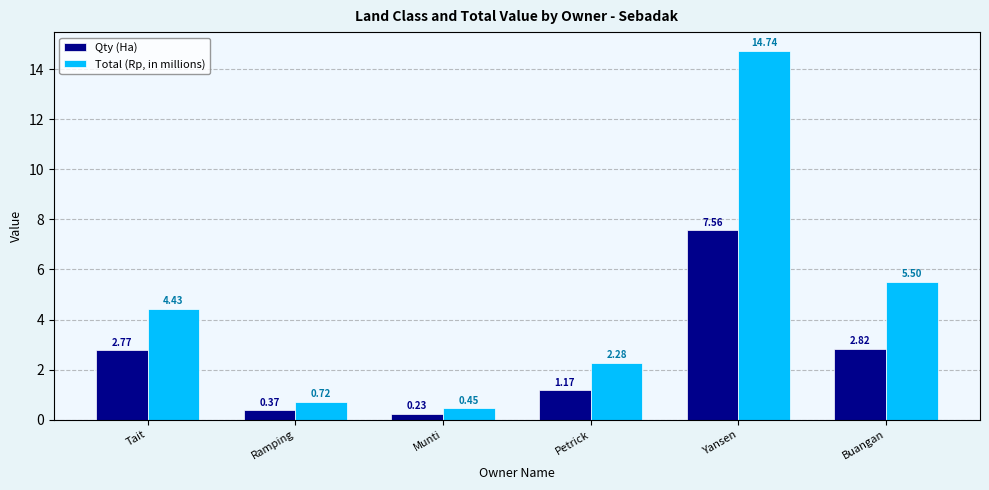

How many values in the Total (Rp, in millions) series exceed 4?

3